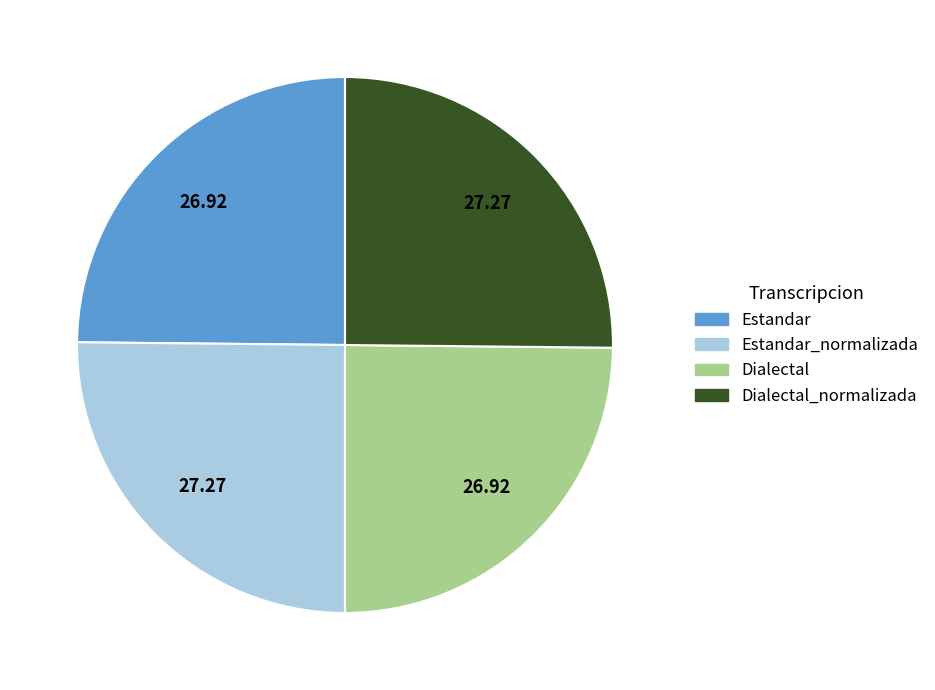

What is the ratio of the value at Dialectal_normalizada to the value at Estandar?

1.0